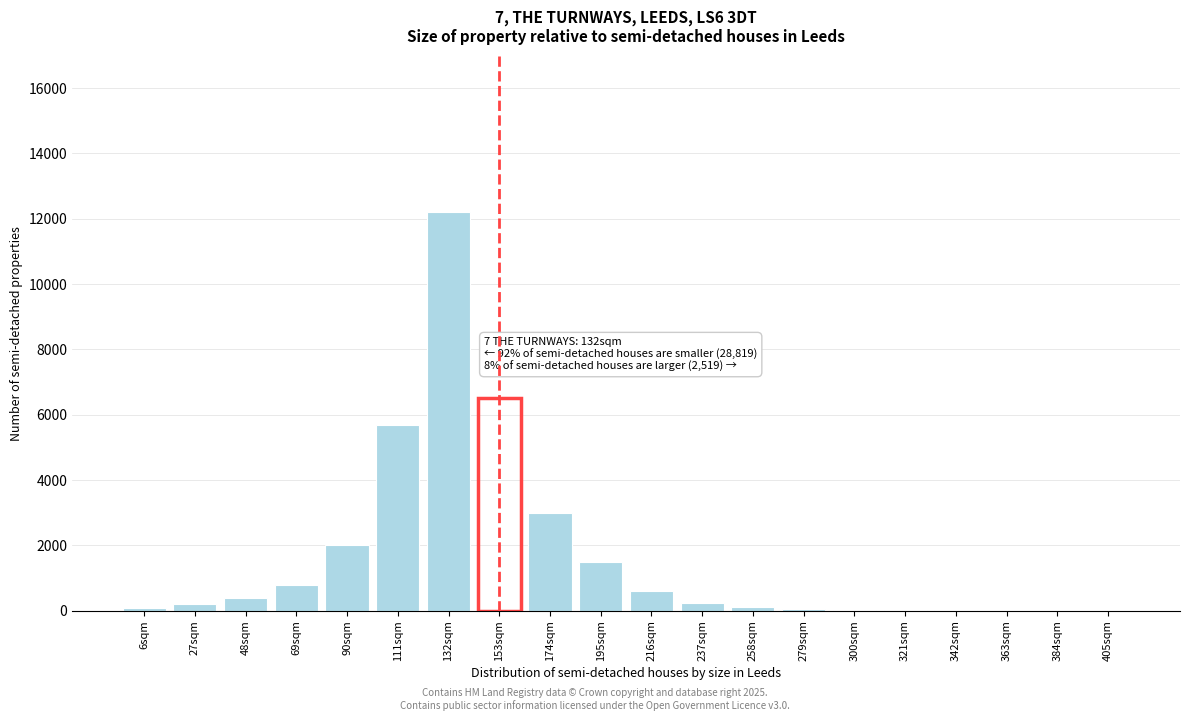

The value at 216sqm is 600. True or false?

True